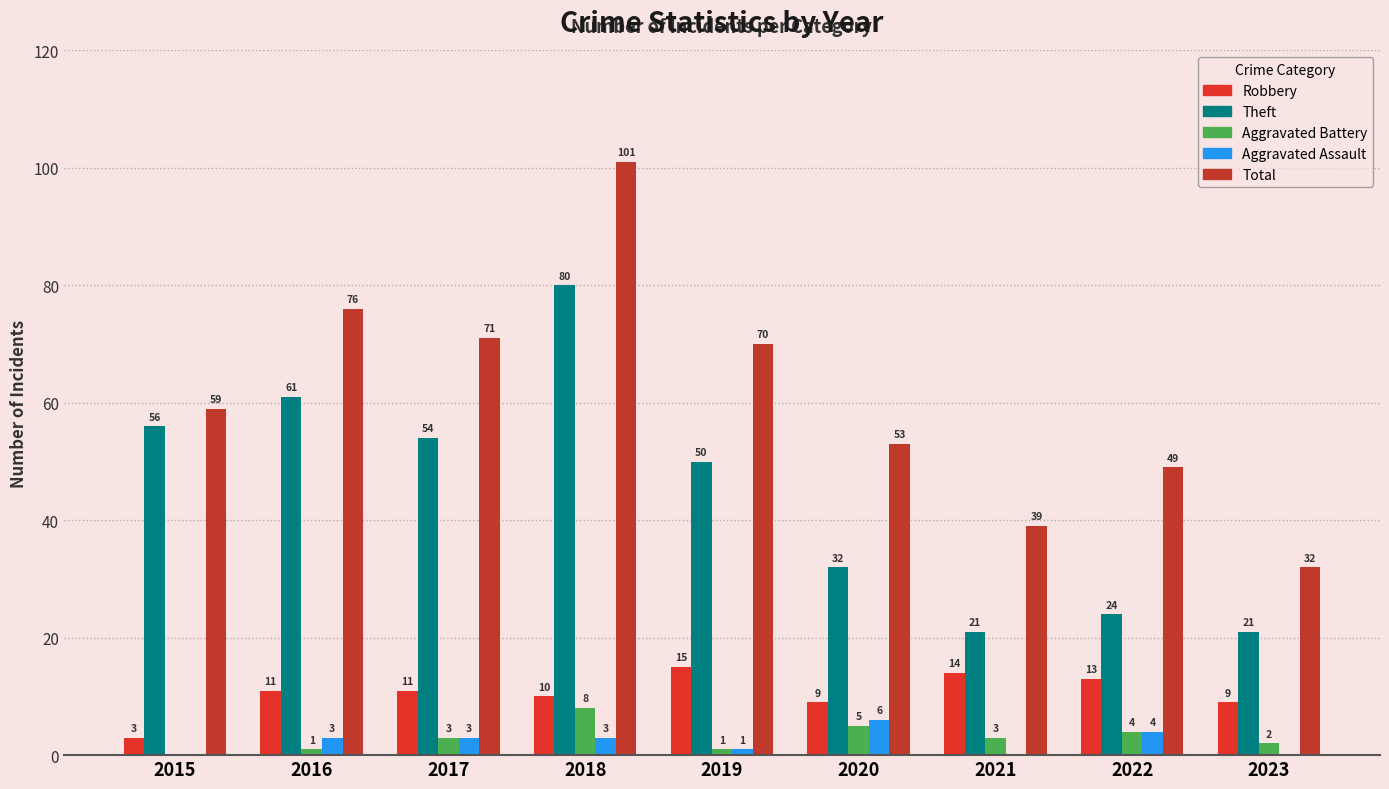

Count the number of categories in the chart.

9